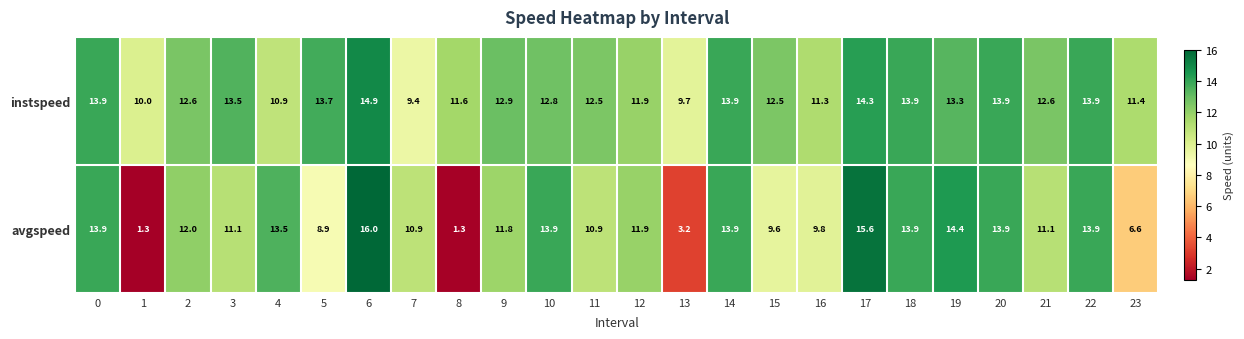

At which category is the sum across all series the highest?

6